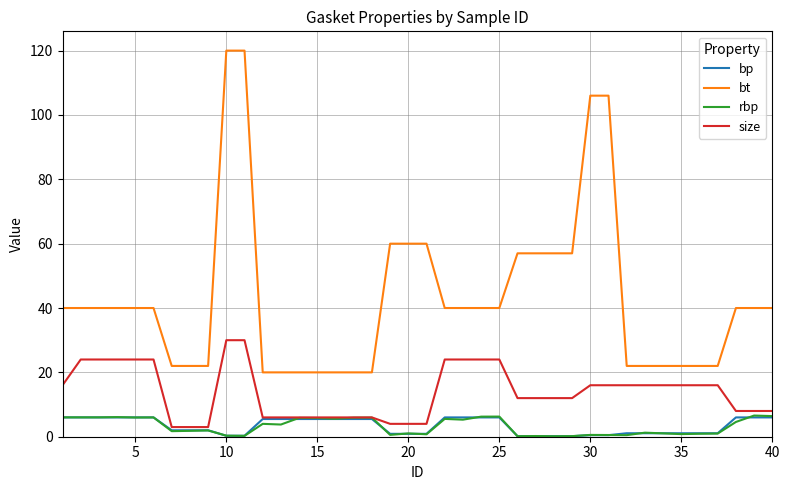

Which series has the largest total across all categories?

bt